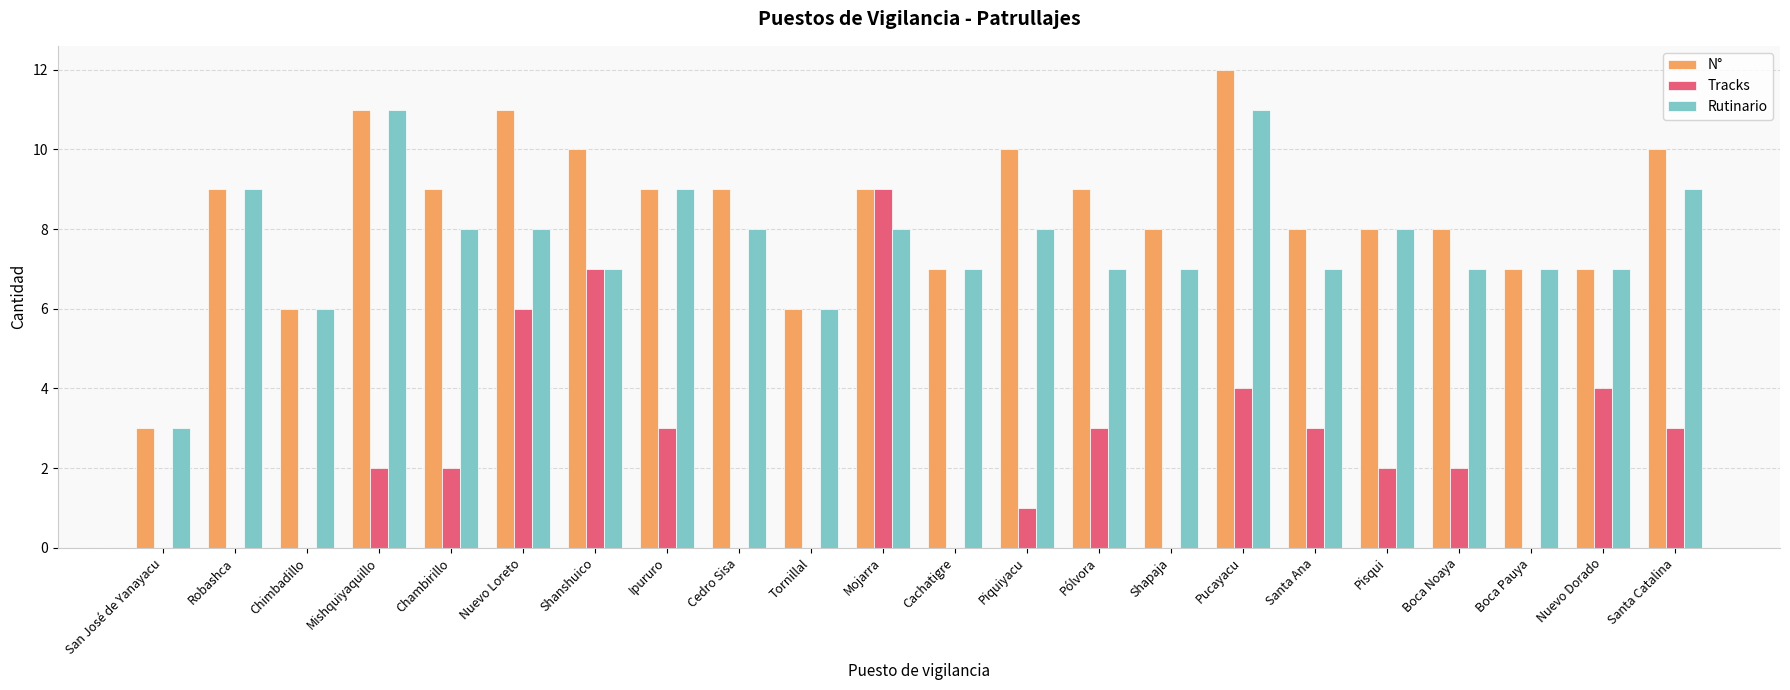

Between Cedro Sisa and Nuevo Dorado, which series saw the biggest shift?

Tracks